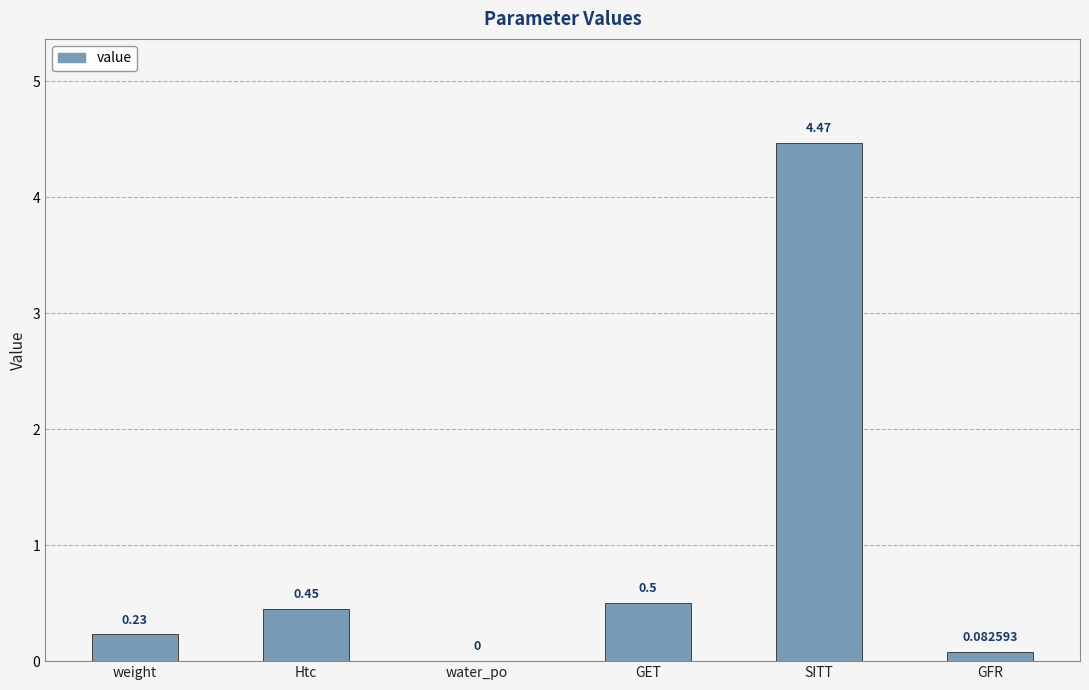

At which label is the value closest to 2?

GET